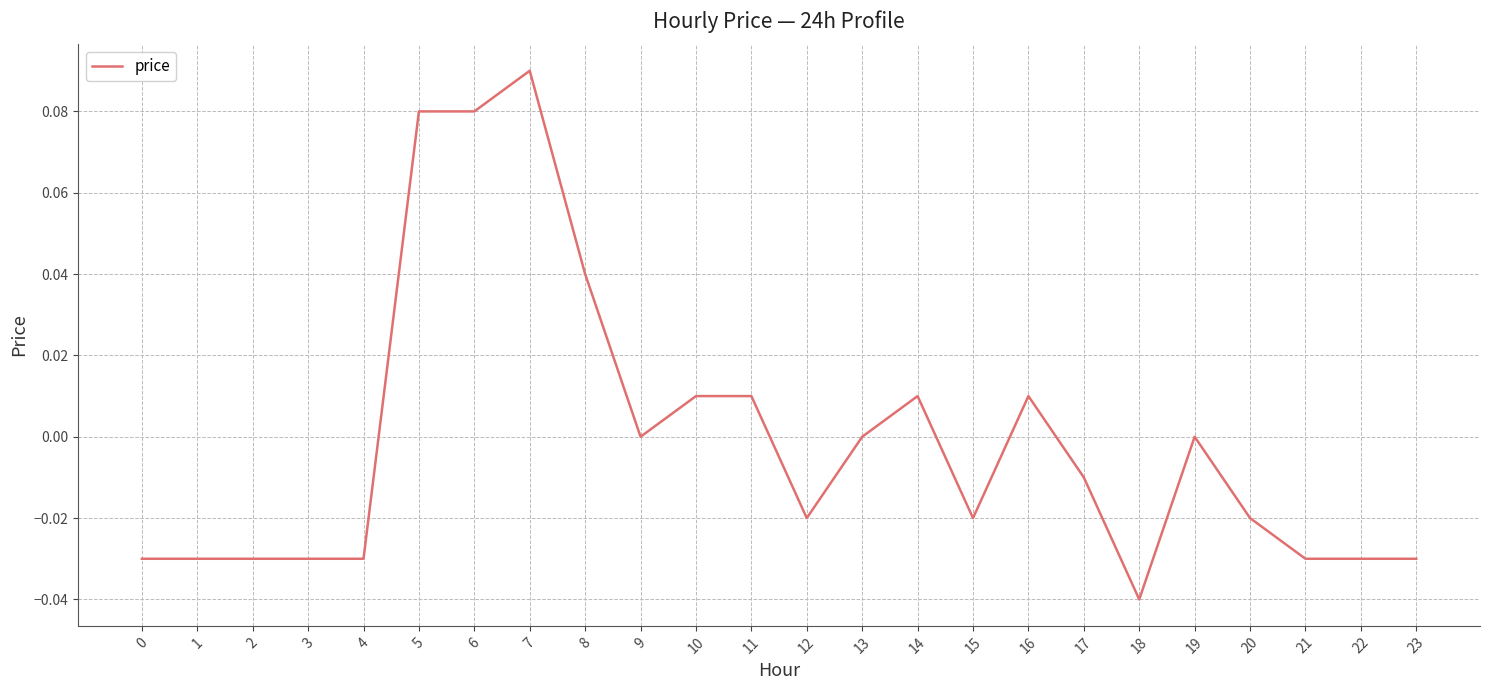

How many lines are shown in the chart?

1